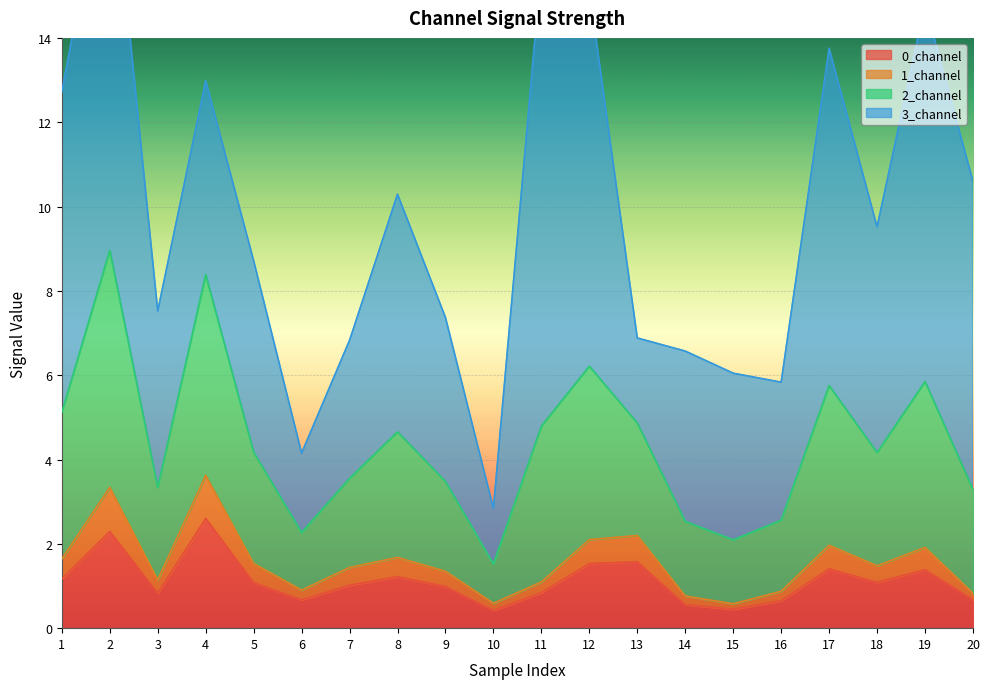

The 0_channel series shows 1.1 at 6. True or false?

False